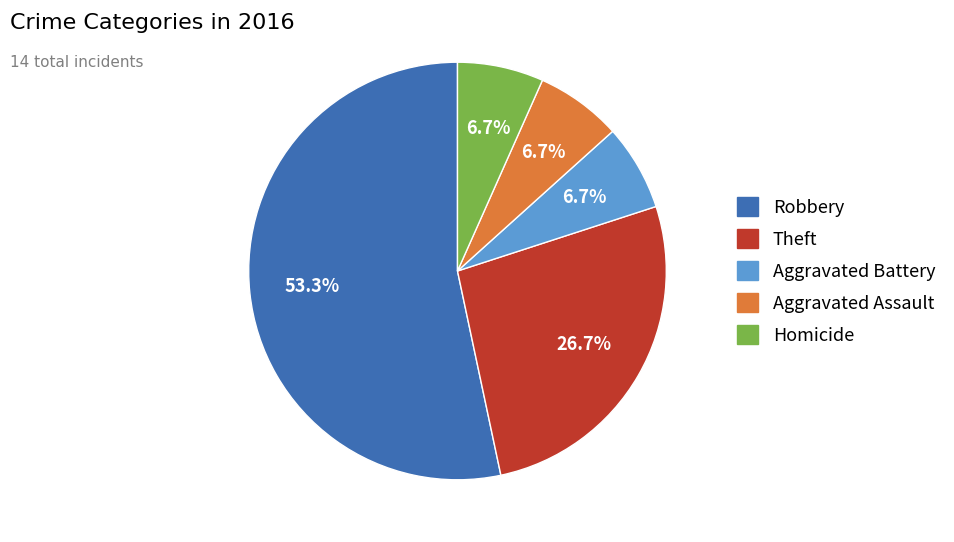

Which slice is the largest?

Robbery